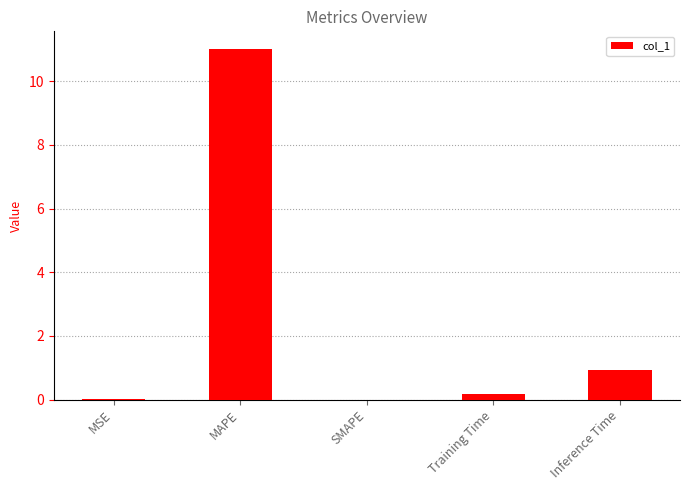

What is the maximum value shown in the chart?

11.0